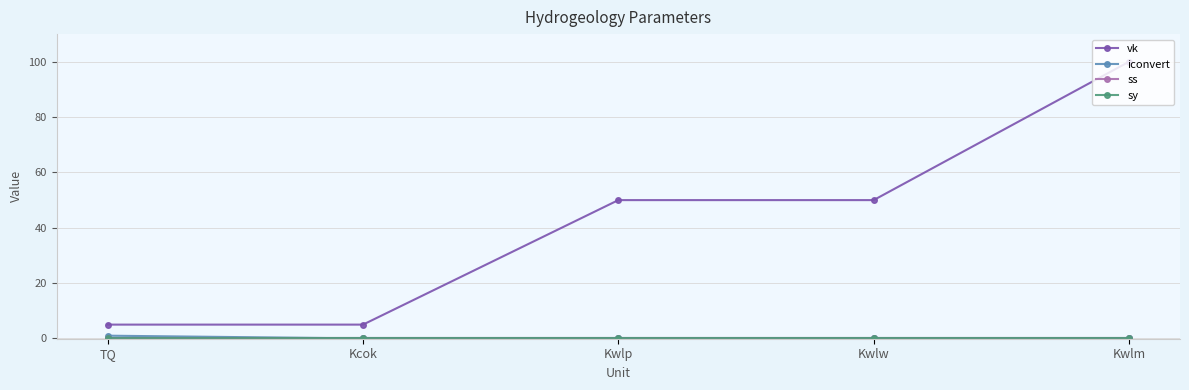

Which series has the widest spread of values?

vk